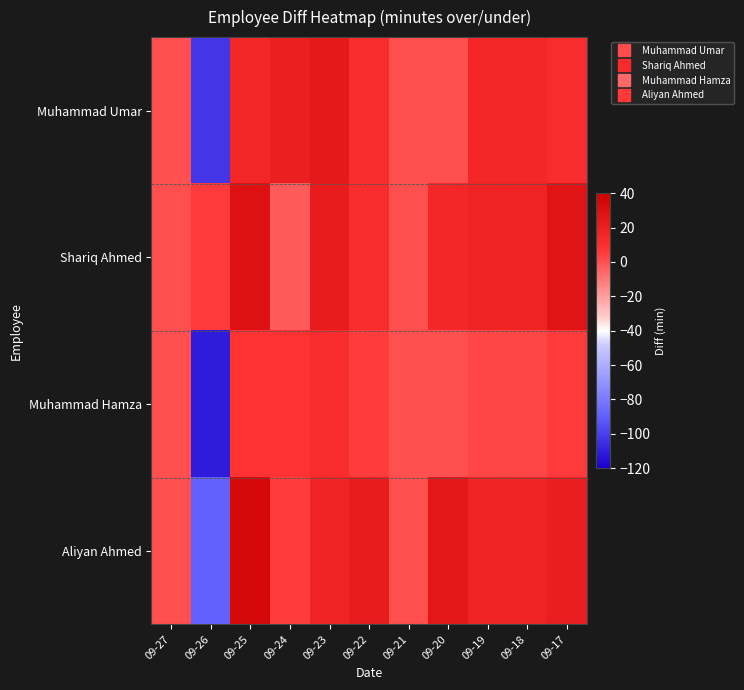

Reading right to left, extract all data points from this chart.

Muhammad Umar: 09-17=12	09-18=15	09-19=15	09-20=0	09-21=0	09-22=12	09-23=24	09-24=20	09-25=16	09-26=-103	09-27=0
Shariq Ahmed: 09-17=27	09-18=18	09-19=18	09-20=15	09-21=0	09-22=12	09-23=22	09-24=-3	09-25=29	09-26=6	09-27=0
Muhammad Hamza: 09-17=6	09-18=3	09-19=3	09-20=0	09-21=0	09-22=5	09-23=12	09-24=8	09-25=8	09-26=-111	09-27=0
Aliyan Ahmed: 09-17=21	09-18=18	09-19=18	09-20=25	09-21=0	09-22=22	09-23=17	09-24=5	09-25=34	09-26=-89	09-27=0